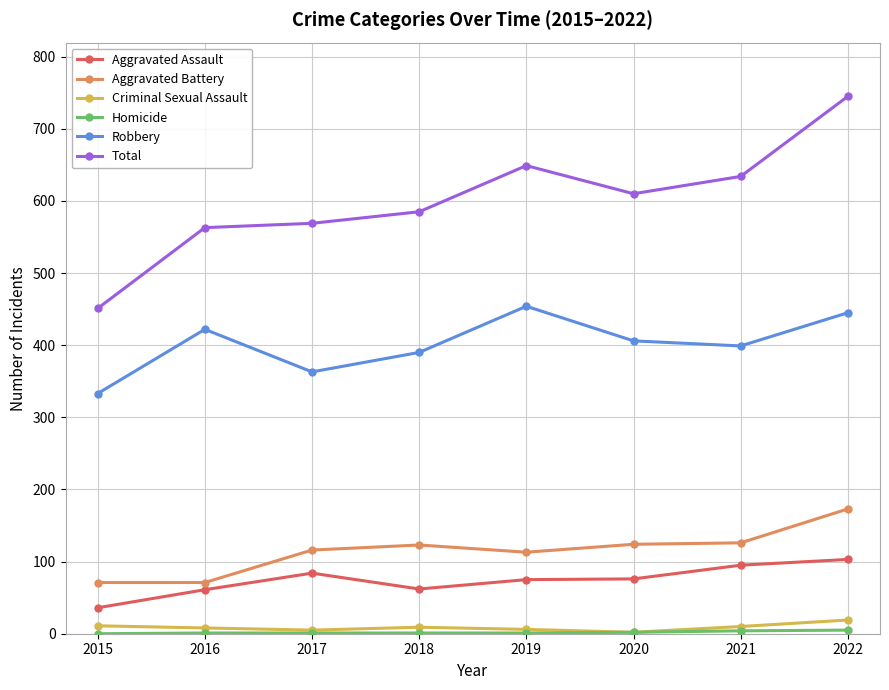

What is the difference between the highest and lowest values at 2020?

608